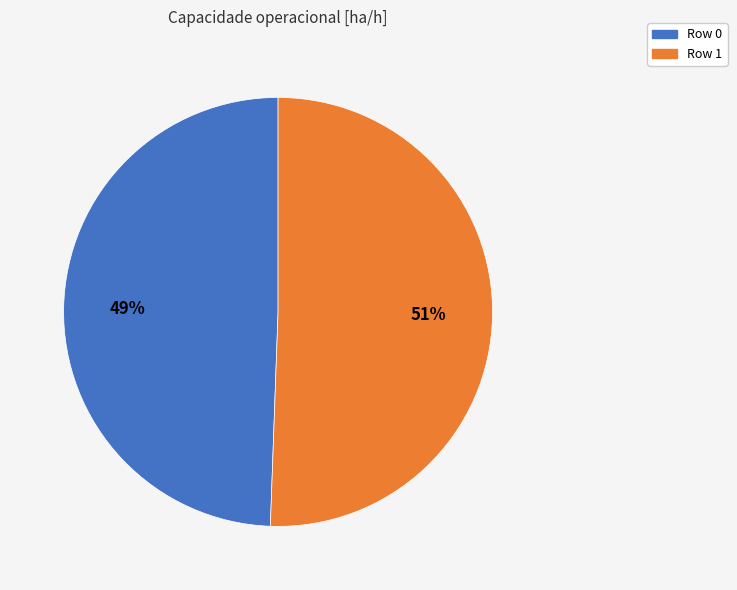

To the nearest percent, what is the combined percentage of Row 0 and Row 1?

100%